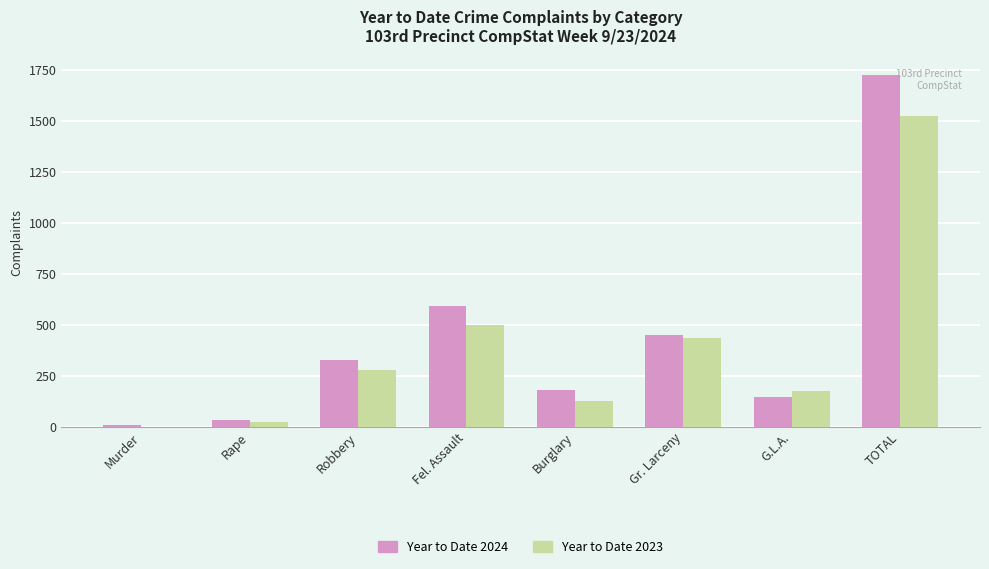

What is the highest value of the Year to Date 2023 series?

1525